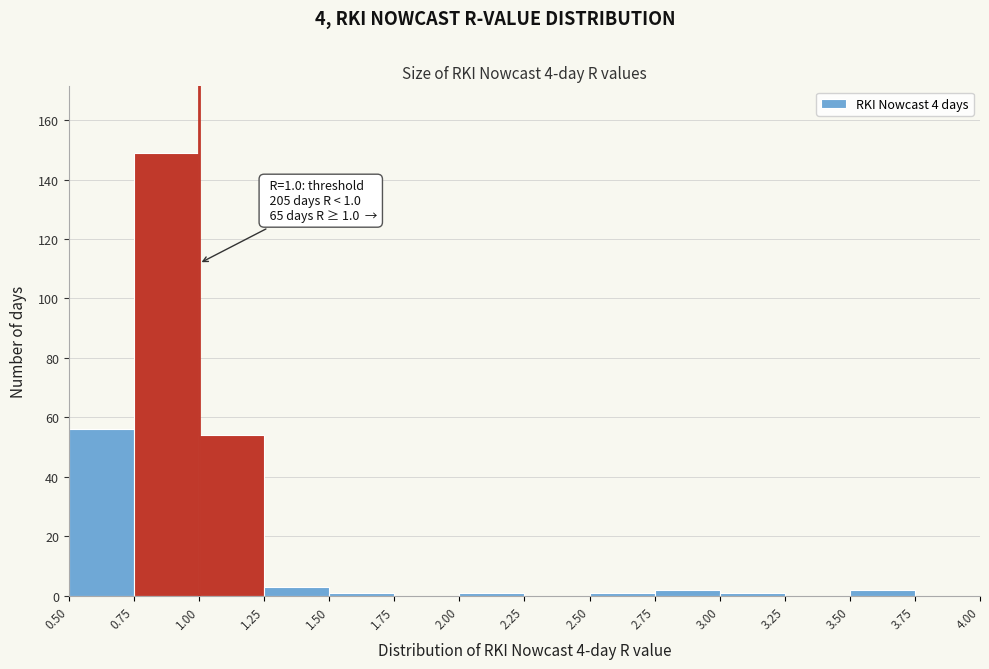

Over which range of the x-axis is the bar tallest?

0.75 to 1.00